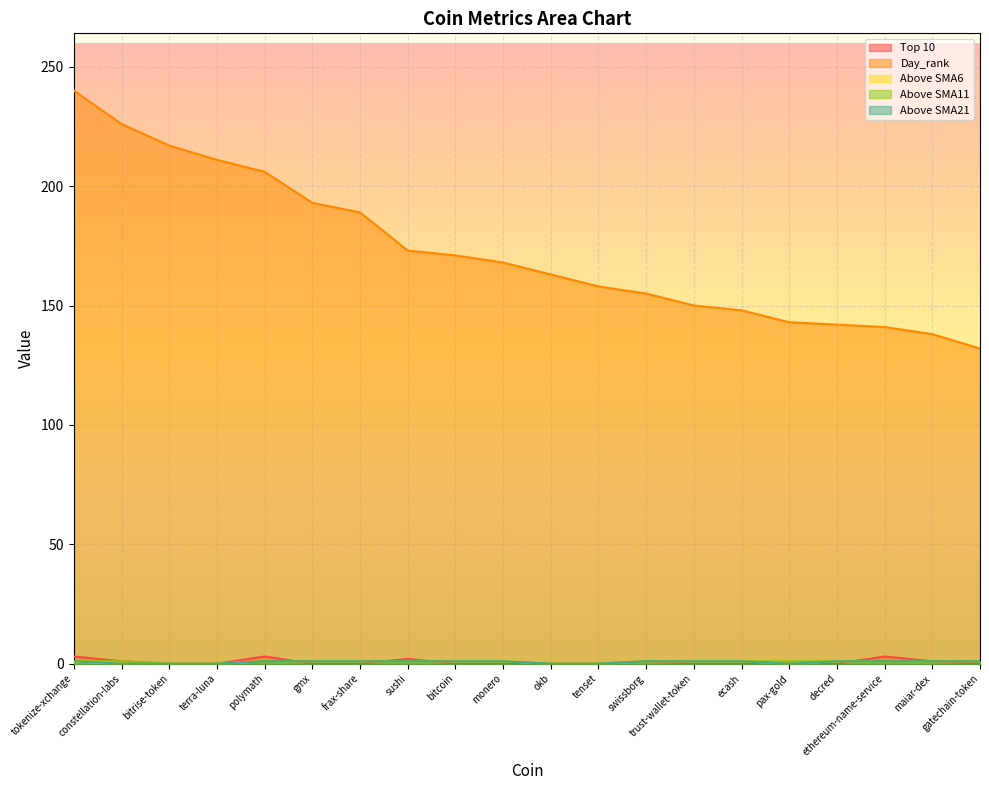

How many Above SMA21 values are between 0 and 1?

20